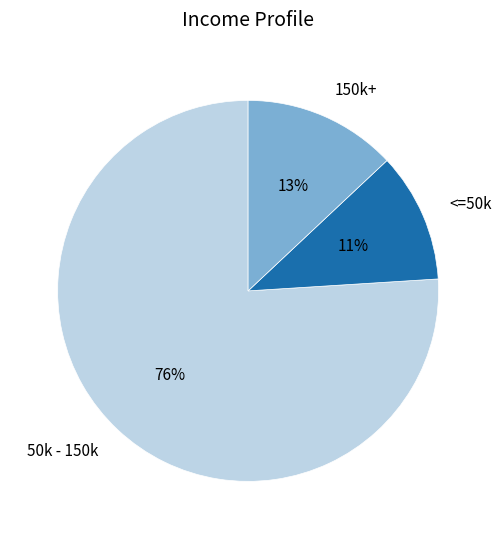

What is the ratio of the value at <=50k to the value at 150k+?

0.8